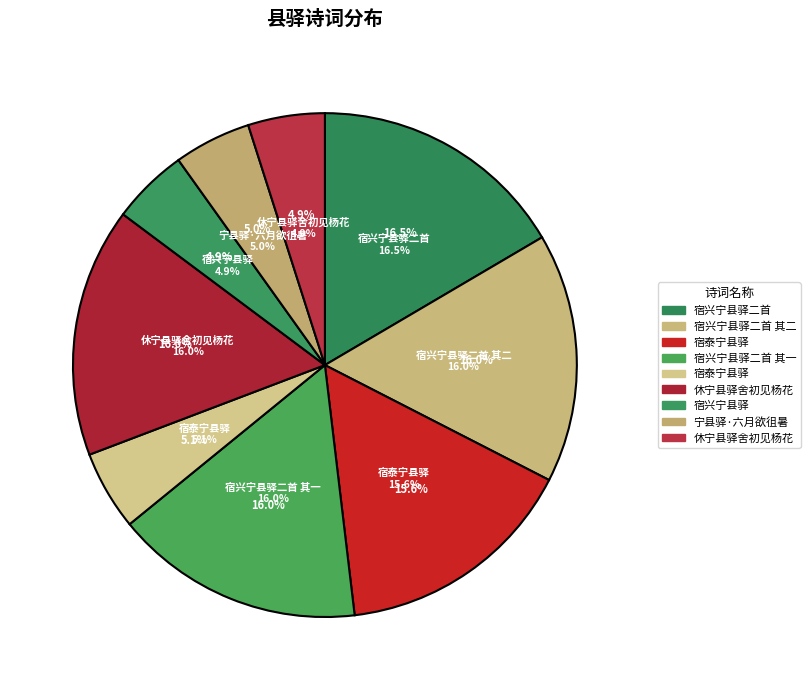

Which has a higher value, 宿兴宁县驿二首 其二 or 宿兴宁县驿二首 其一?

宿兴宁县驿二首 其二